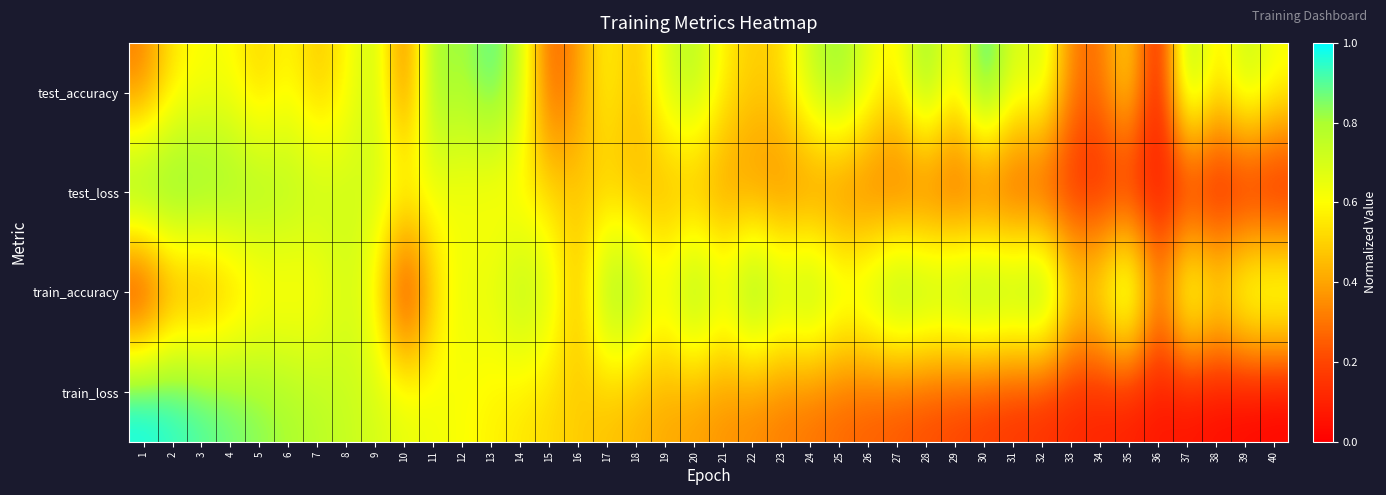

Reading left to right, what are all the values shown in this chart?

test_accuracy: 1=0.3	2=0.6	3=0.6	4=0.6	5=0.5	6=0.6	7=0.5	8=0.6	9=0.8	10=0.3	11=0.9	12=0.8	13=0.9	14=0.8	15=0.2	16=0.4	17=0.6	18=0.4	19=0.7	20=0.8	21=0.6	22=0.5	23=0.5	24=0.7	25=0.9	26=0.7	27=0.6	28=0.9	29=0.6	30=1.0	31=0.7	32=0.7	33=0.3	34=0.3	35=0.6	36=0.0	37=0.9	38=0.5	39=0.8	40=0.6
test_loss: 1=1.0	2=1.0	3=0.9	4=0.9	5=0.8	6=0.8	7=0.8	8=0.7	9=0.7	10=0.7	11=0.6	12=0.6	13=0.6	14=0.5	15=0.5	16=0.5	17=0.5	18=0.4	19=0.4	20=0.4	21=0.4	22=0.3	23=0.3	24=0.3	25=0.3	26=0.2	27=0.2	28=0.2	29=0.2	30=0.2	31=0.1	32=0.1	33=0.1	34=0.1	35=0.1	36=0.1	37=0.0	38=0.0	39=0.0	40=0.0
train_accuracy: 1=0.0	2=0.3	3=0.3	4=0.4	5=0.5	6=0.5	7=0.6	8=0.7	9=0.6	10=0.0	11=0.5	12=0.7	13=0.7	14=0.8	15=0.7	16=0.4	17=0.9	18=0.8	19=0.7	20=0.9	21=0.7	22=1.0	23=0.8	24=0.9	25=0.7	26=0.8	27=0.9	28=0.9	29=0.9	30=1.0	31=0.9	32=1.0	33=0.6	34=0.6	35=0.9	36=0.3	37=0.8	38=0.6	39=0.8	40=0.8
train_loss: 1=1.0	2=1.0	3=0.9	4=0.9	5=0.8	6=0.8	7=0.8	8=0.7	9=0.7	10=0.7	11=0.6	12=0.6	13=0.6	14=0.5	15=0.5	16=0.5	17=0.5	18=0.4	19=0.4	20=0.4	21=0.4	22=0.3	23=0.3	24=0.3	25=0.3	26=0.2	27=0.2	28=0.2	29=0.2	30=0.2	31=0.1	32=0.1	33=0.1	34=0.1	35=0.1	36=0.1	37=0.0	38=0.0	39=0.0	40=0.0